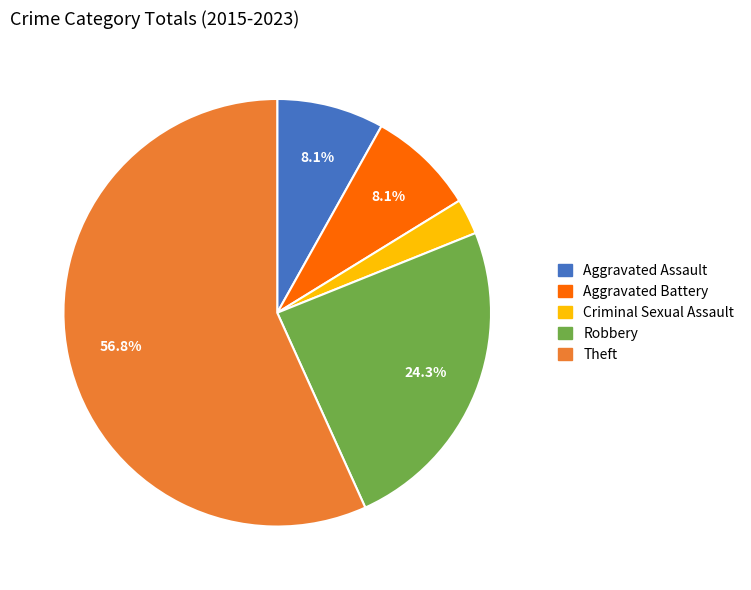

Which category has the biggest portion of the pie?

Theft